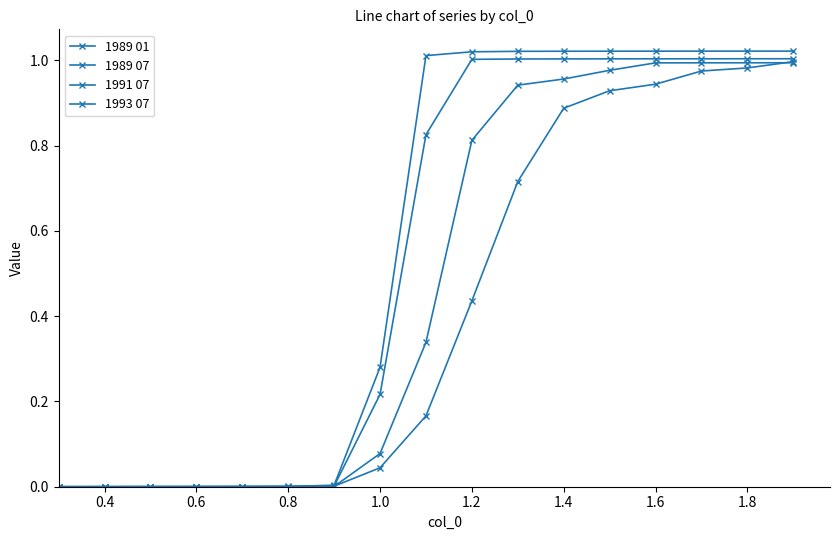

Reading left to right, list all the values displayed in this chart.

1989 01: 0.0	0.0	0.0	0.0	0.0	0.0	0.0	0.3	1.0	1.0	1.0	1.0	1.0	1.0	1.0	1.0	1.0
1989 07: 0.0	0.0	0.0	0.0	0.0	0.0	0.0	0.2	0.8	1.0	1.0	1.0	1.0	1.0	1.0	1.0	1.0
1991 07: 0.0	0.0	0.0	0.0	0.0	0.0	0.0	0.1	0.3	0.8	0.9	1.0	1.0	1.0	1.0	1.0	1.0
1993 07: 0.0	0.0	0.0	0.0	0.0	0.0	0.0	0.0	0.2	0.4	0.7	0.9	0.9	0.9	1.0	1.0	1.0